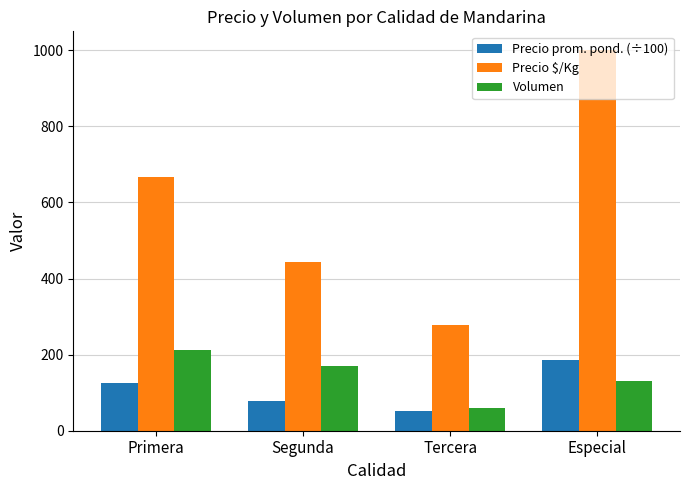

Is it true that Volumen equals 171.0 at Segunda?

True